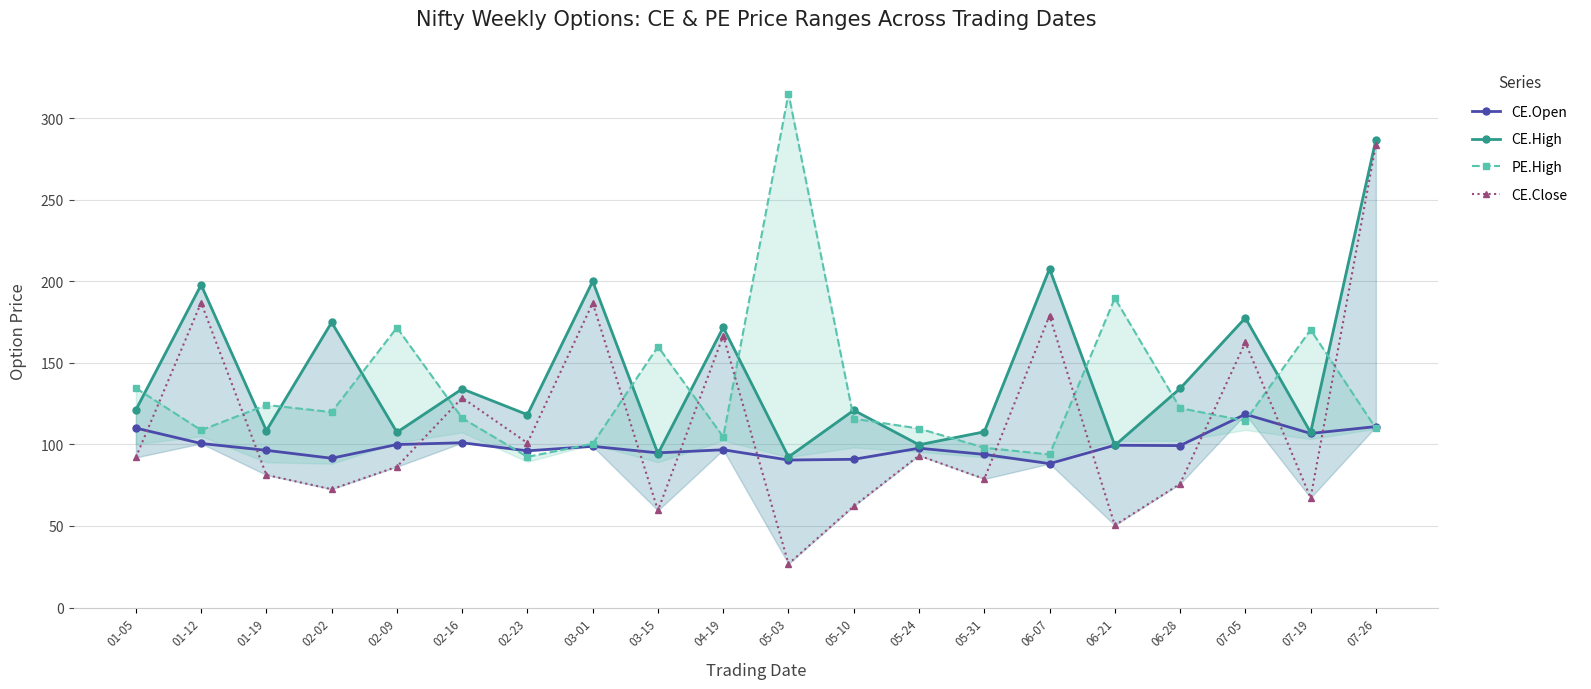

Reading left to right, transcribe all the data shown in this chart.

CE.Open: 01-05=110.0	01-12=100.5	01-19=96.3	02-02=91.5	02-09=99.9	02-16=101.0	02-23=96.0	03-01=98.8	03-15=94.8	04-19=96.7	05-03=90.4	05-10=90.8	05-24=97.7	05-31=93.8	06-07=88.2	06-21=99.5	06-28=99.2	07-05=118.5	07-19=106.7	07-26=110.9
CE.High: 01-05=121.2	01-12=197.8	01-19=108.4	02-02=174.8	02-09=107.4	02-16=134.0	02-23=118.2	03-01=200.0	03-15=94.3	04-19=171.7	05-03=92.3	05-10=120.9	05-24=99.8	05-31=107.7	06-07=207.6	06-21=99.3	06-28=134.2	07-05=177.5	07-19=107.3	07-26=286.6
PE.High: 01-05=134.5	01-12=108.7	01-19=124.2	02-02=119.8	02-09=171.6	02-16=116.1	02-23=92.3	03-01=100.4	03-15=159.9	04-19=104.6	05-03=315.0	05-10=115.8	05-24=109.7	05-31=98.0	06-07=93.8	06-21=189.7	06-28=122.2	07-05=114.5	07-19=170.2	07-26=109.8
CE.Close: 01-05=92.0	01-12=186.8	01-19=81.2	02-02=72.5	02-09=86.3	02-16=128.6	02-23=100.8	03-01=186.7	03-15=59.5	04-19=166.6	05-03=26.8	05-10=62.1	05-24=93.2	05-31=78.8	06-07=178.9	06-21=50.4	06-28=75.8	07-05=162.4	07-19=67.2	07-26=283.6